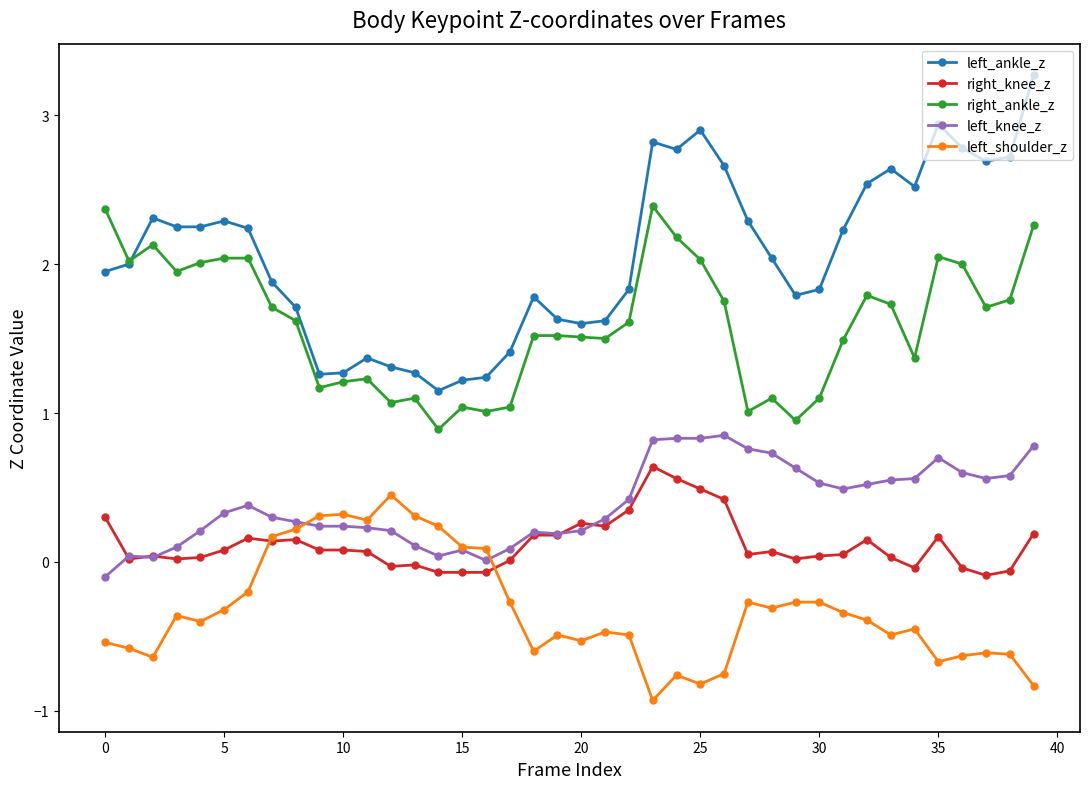

What is the value of the left_knee_z point at the 36th from the left?

0.7